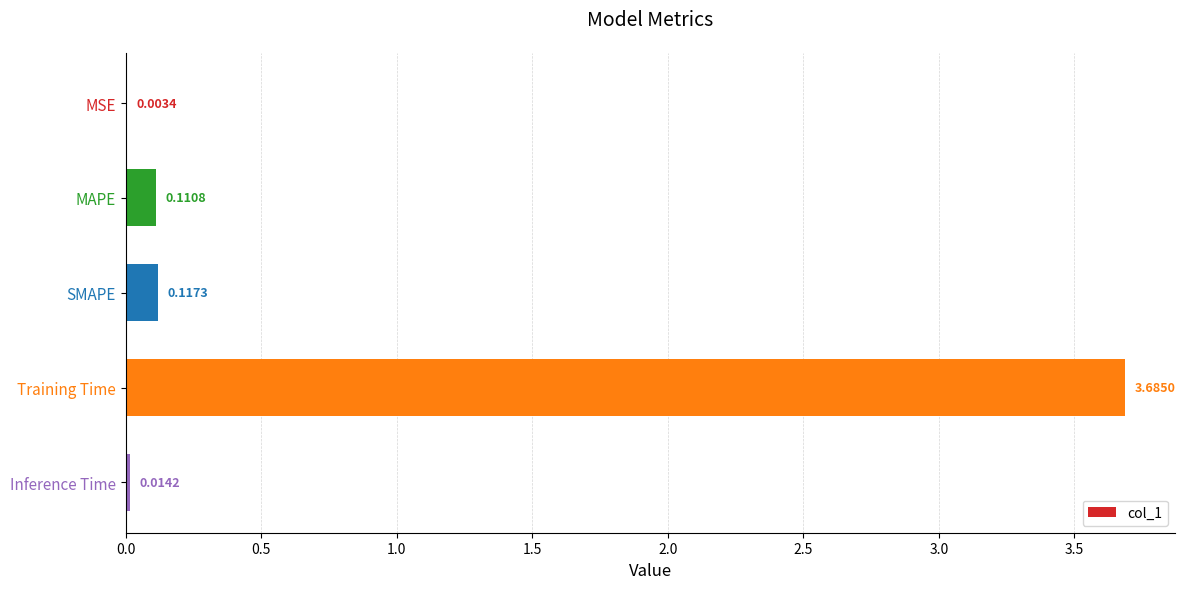

Which category has the highest value across all series?

Training Time